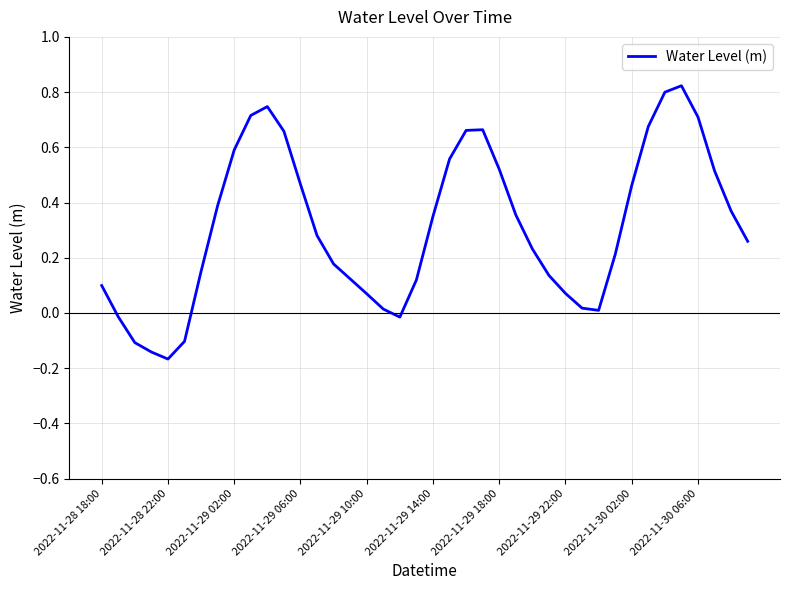

What is the difference between the maximum and minimum values?

1.0